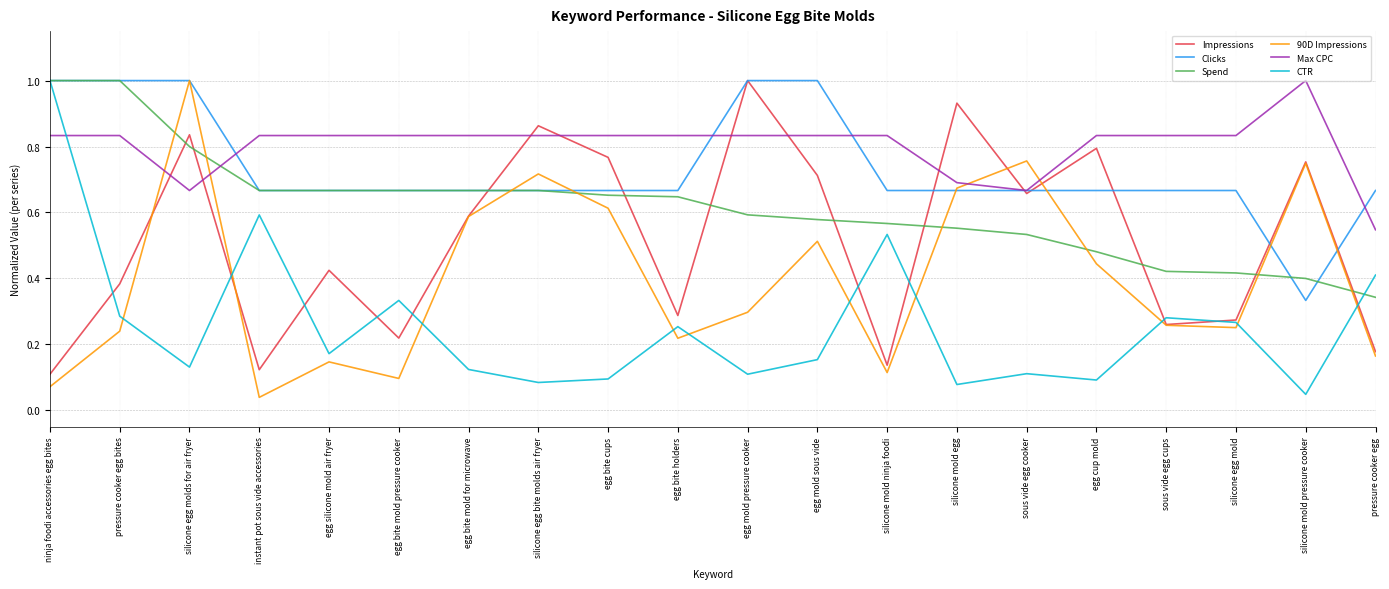

What position from the right is pressure cooker egg?

1